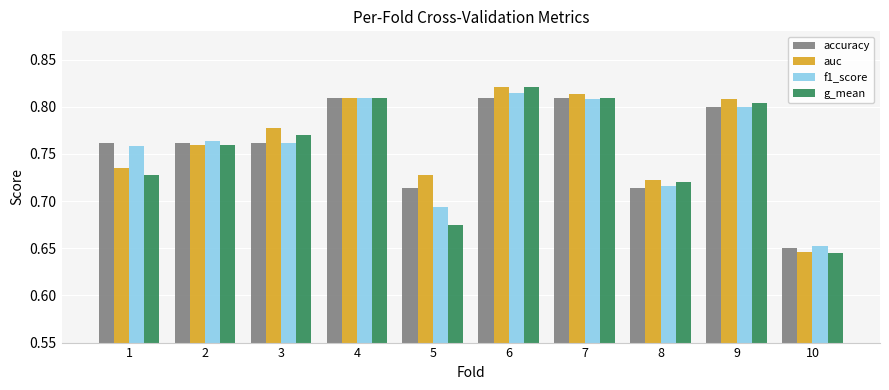

What is the total value across all series at 9?

3.2